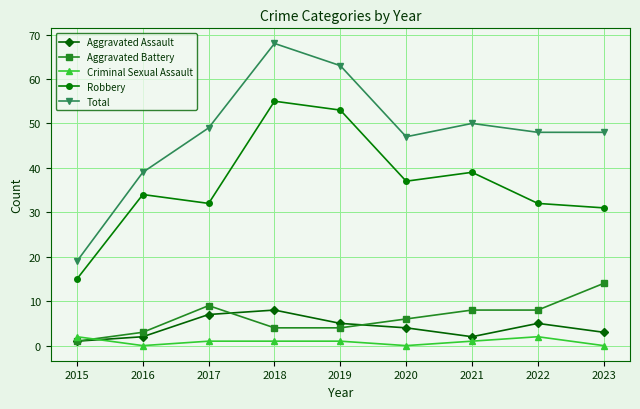

What is the sum of the Criminal Sexual Assault values at 2016 and 2015?

2